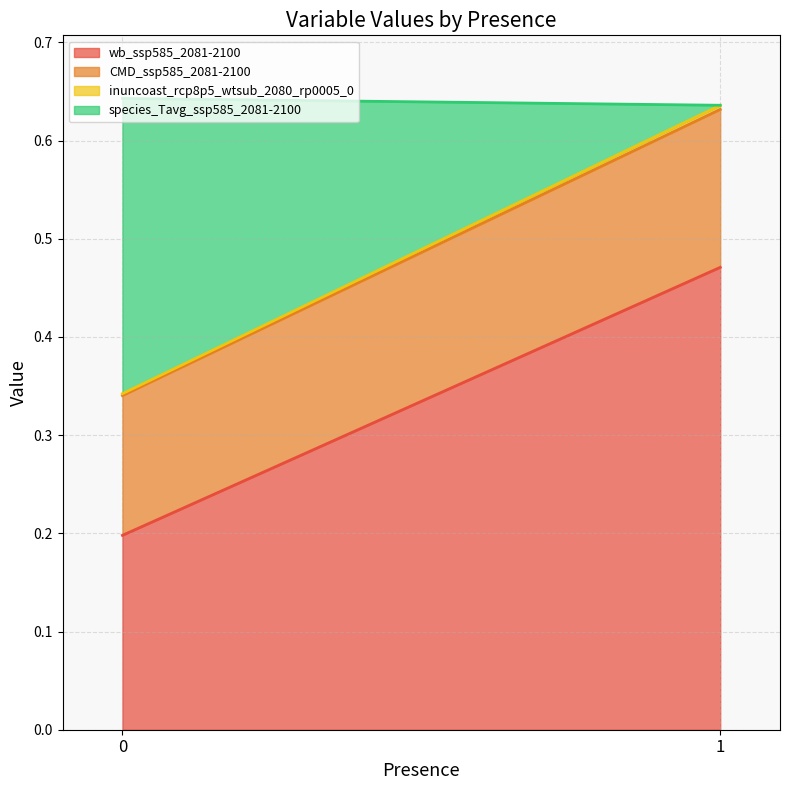

How many lines are shown in the chart?

4